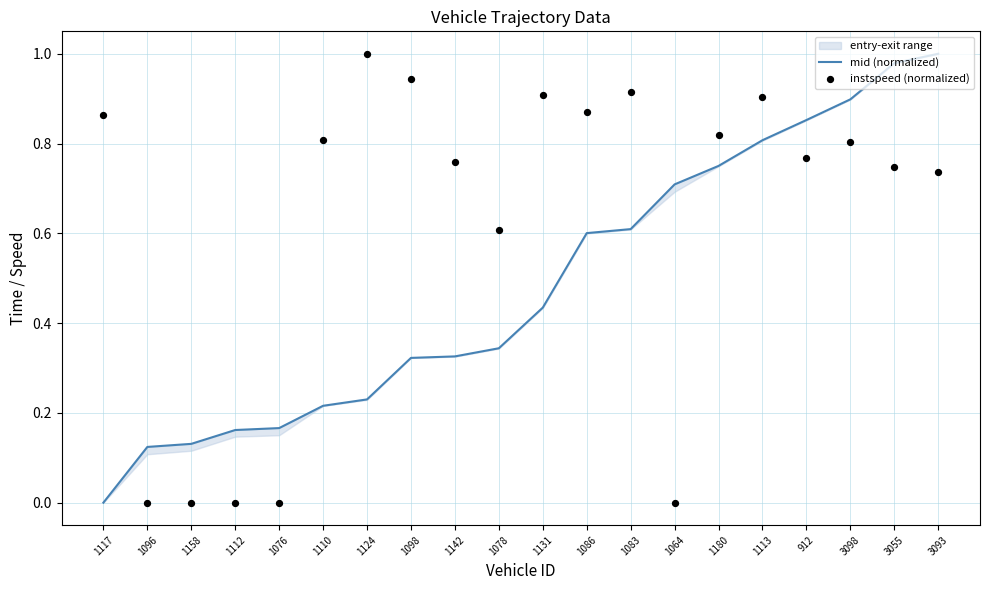

Which series has the widest spread of Y values?

mid (normalized)